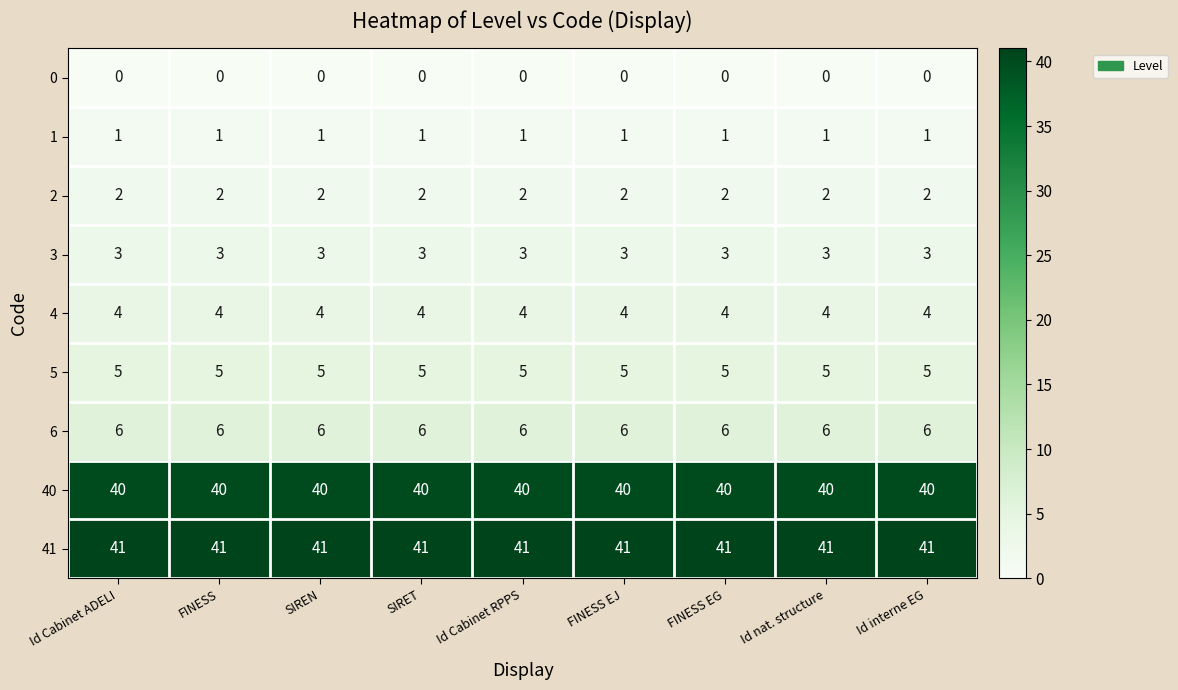

At FINESS EG, list the series in order from largest to smallest.

41, 40, 6, 5, 4, 3, 2, 1, 0